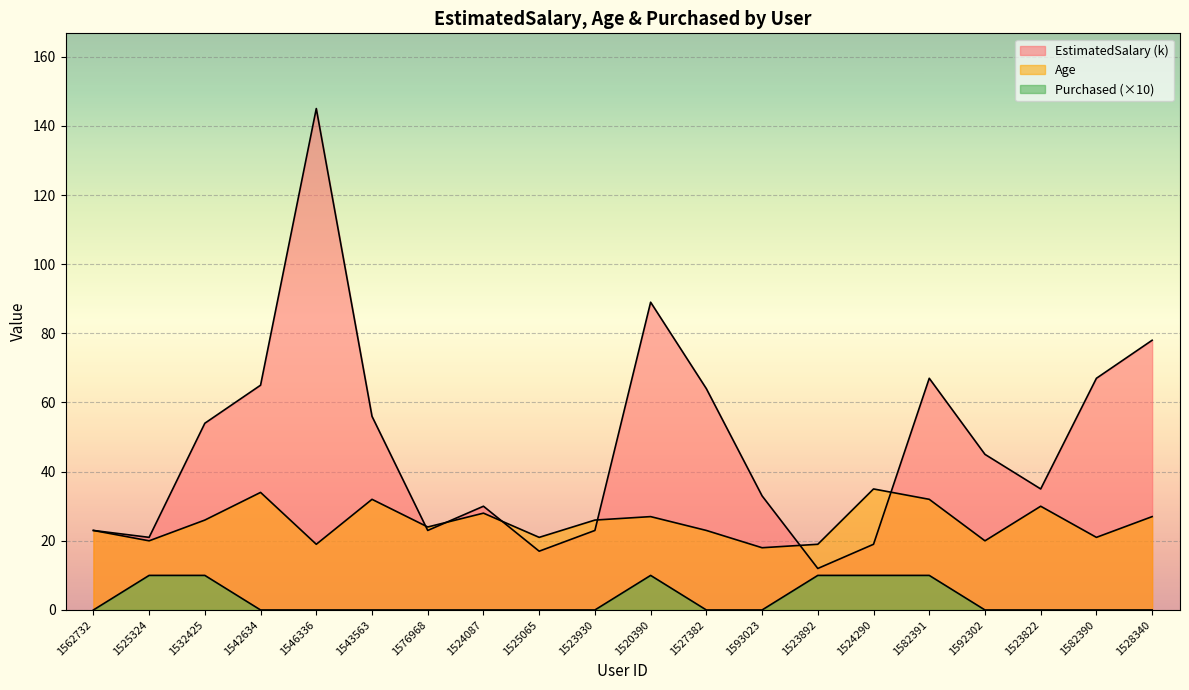

What is the lowest value of the EstimatedSalary series?

12